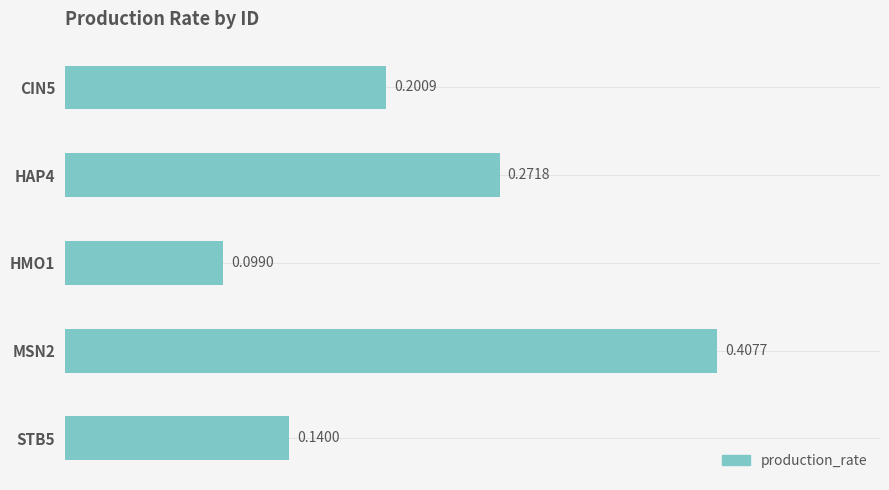

List the labels in order of value, smallest first.

HMO1, STB5, CIN5, HAP4, MSN2